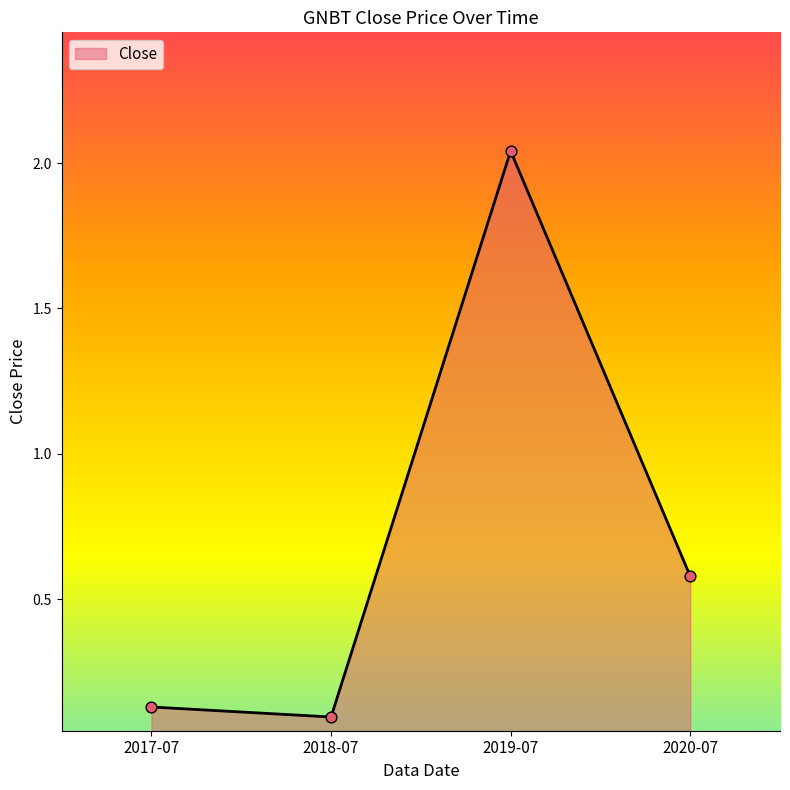

What is the change in value from 2019-07 to 2020-07?

-1.5